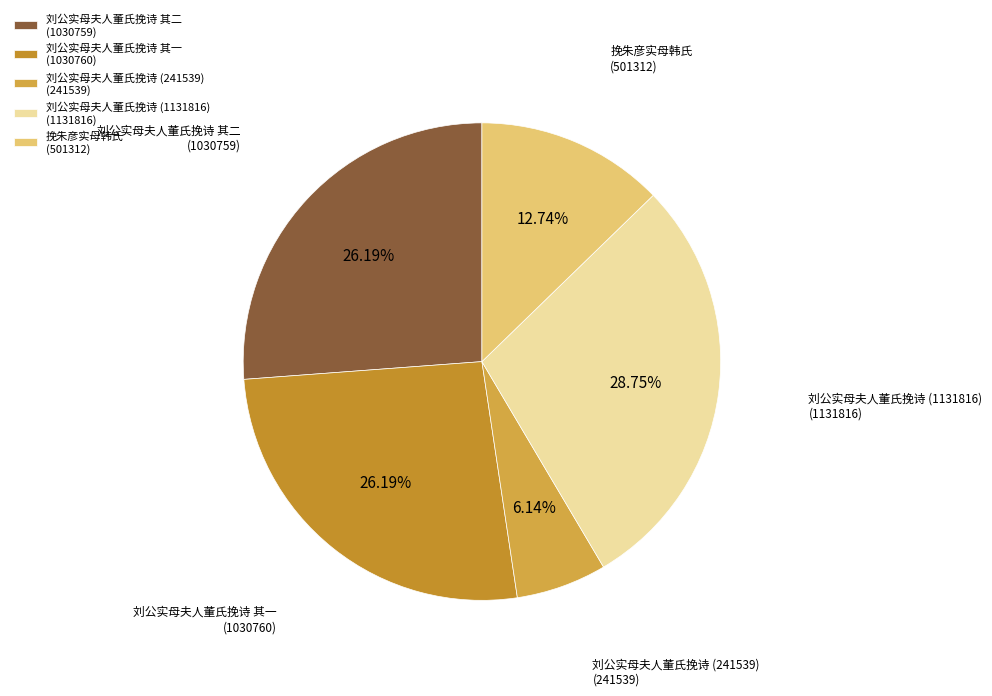

Does 挽朱彦实母韩氏 (501312) account for over 50% of the chart?

No